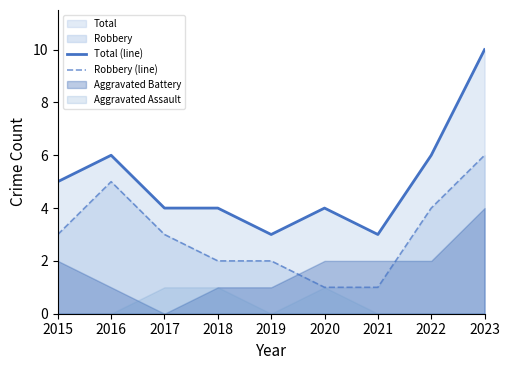

Reading right to left, transcribe all the data shown in this chart.

Total (line): 2023=10	2022=6	2021=3	2020=4	2019=3	2018=4	2017=4	2016=6	2015=5
Robbery (line): 2023=6	2022=4	2021=1	2020=1	2019=2	2018=2	2017=3	2016=5	2015=3